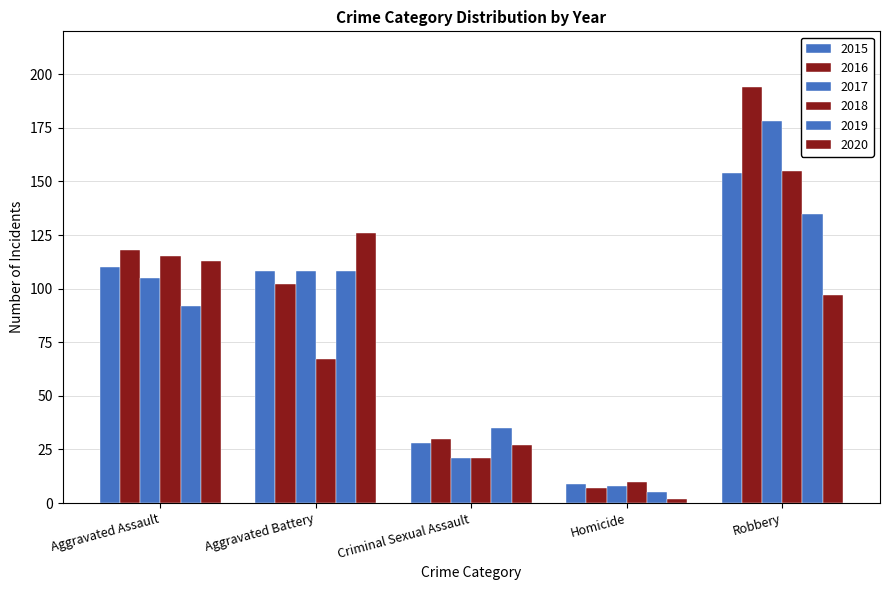

What is the total value across all series at Homicide?

41